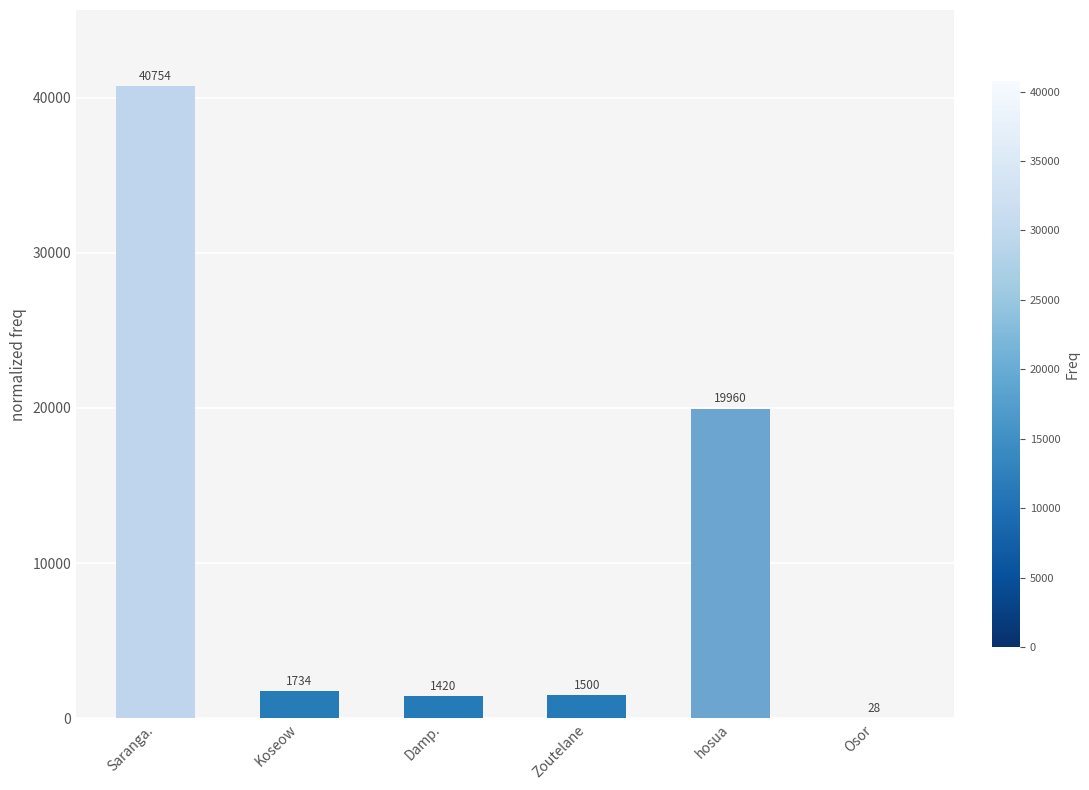

At which category does the chart reach its peak across all series?

Saranga.